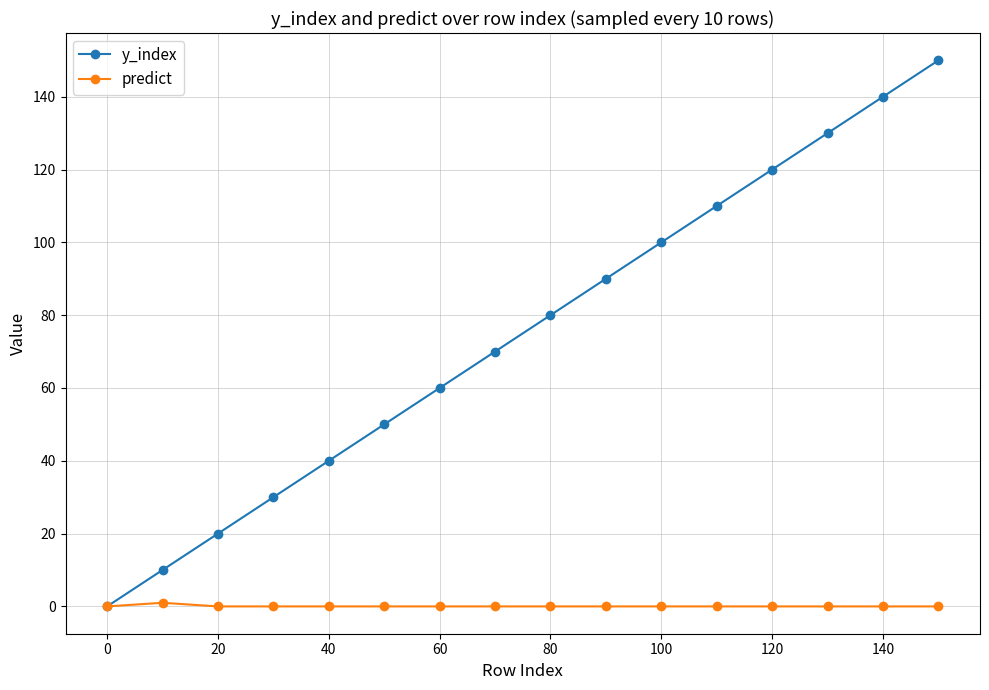

At how many categories does at least one series exceed 117?

4